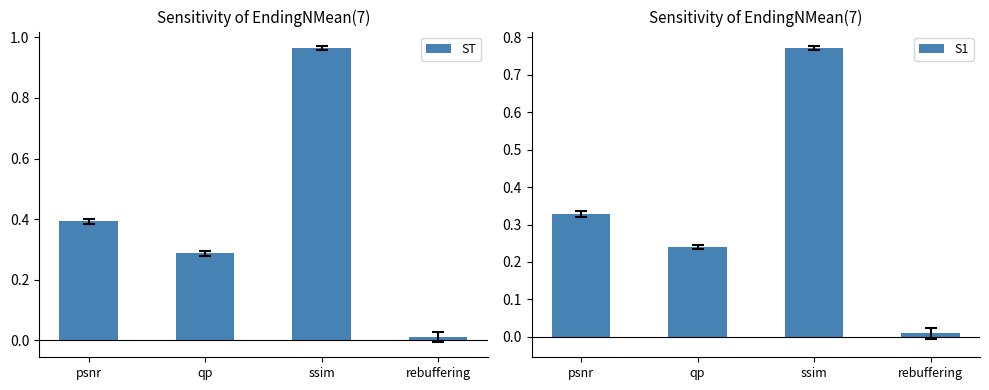

How many bars are there in total?

8